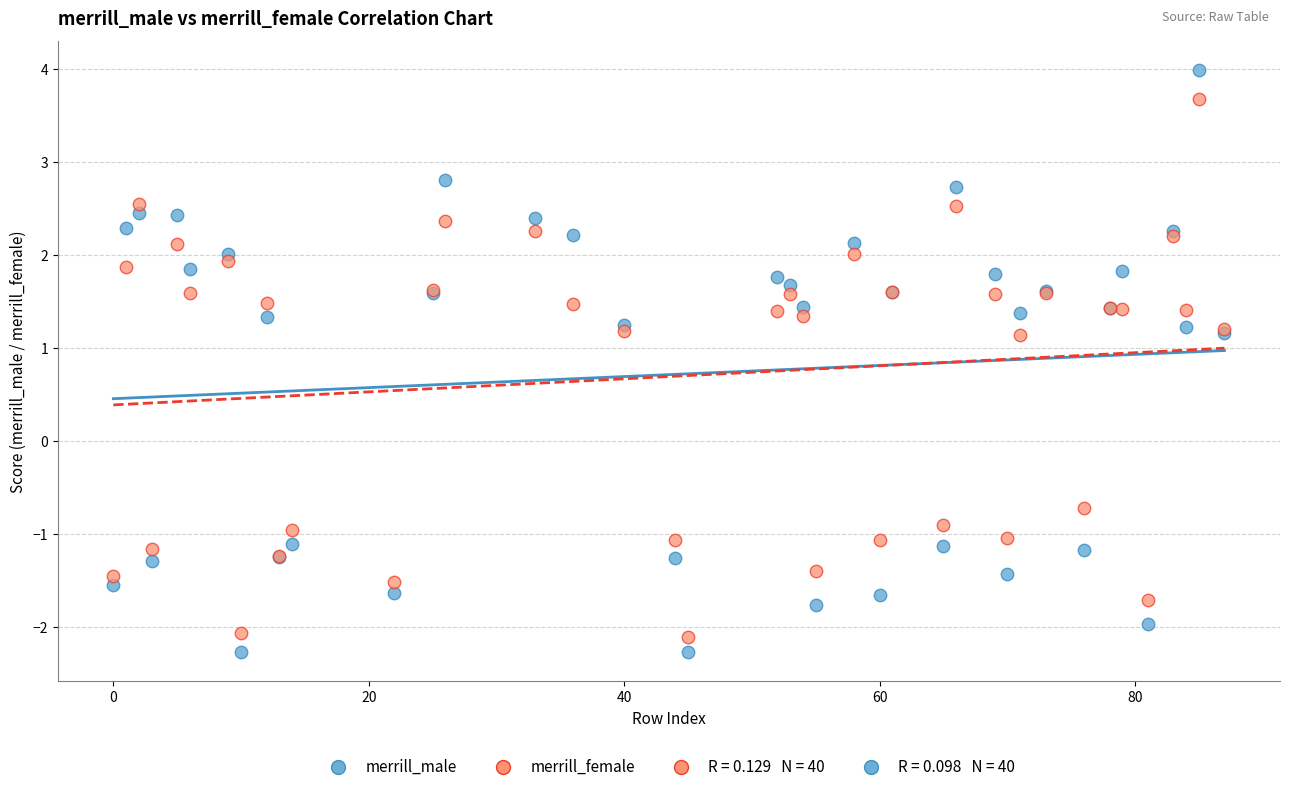

Which series reaches the minimum Y coordinate?

merrill_male